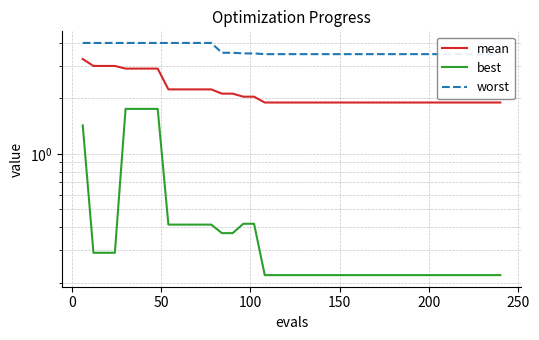

What are all the series names shown in the legend?

mean, best, worst